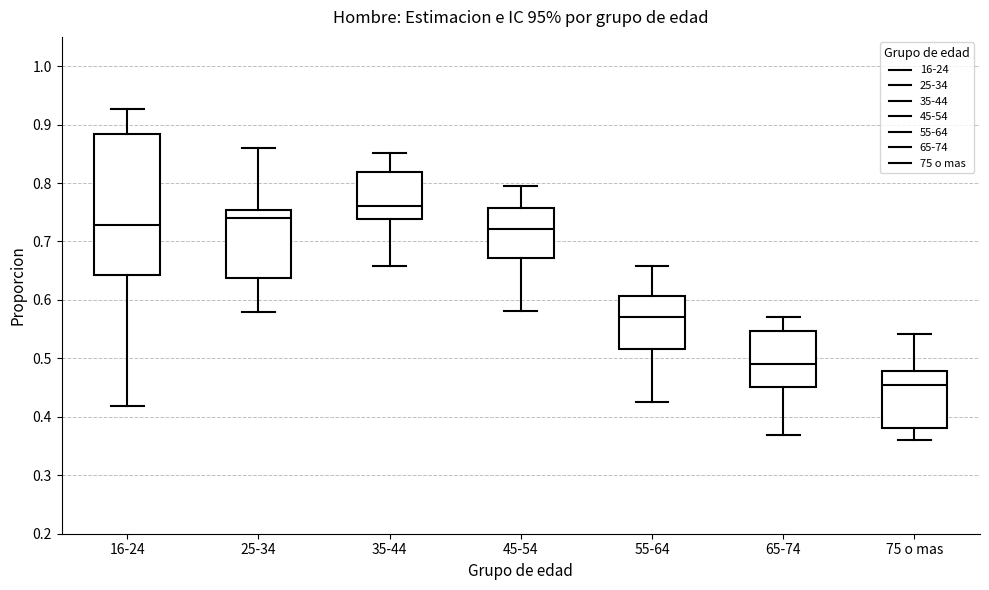

Comparing the boxes themselves (not the whiskers), which one is the tallest?

16-24